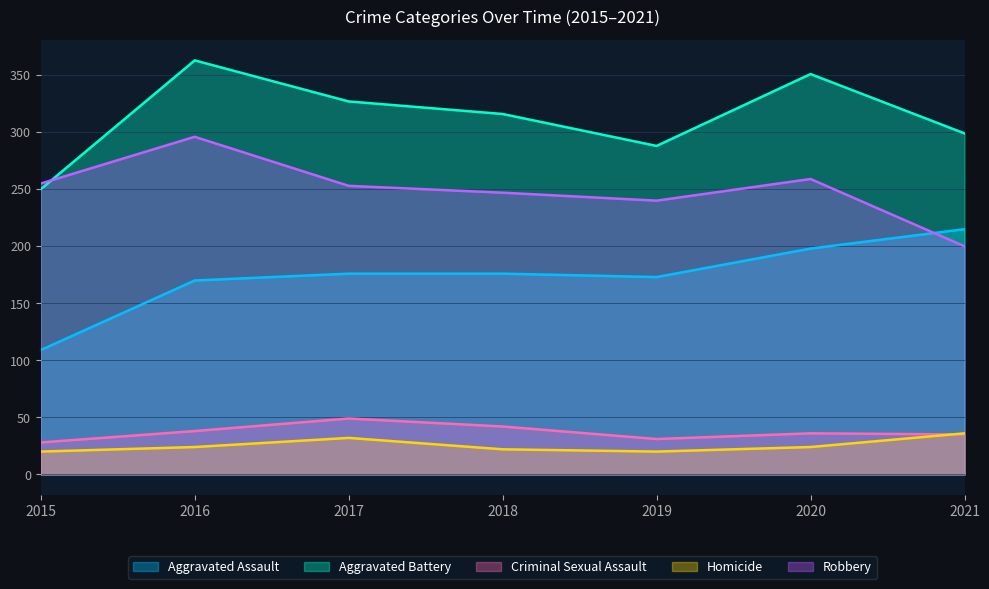

What is the spread (max minus min) of values at 2021?

264